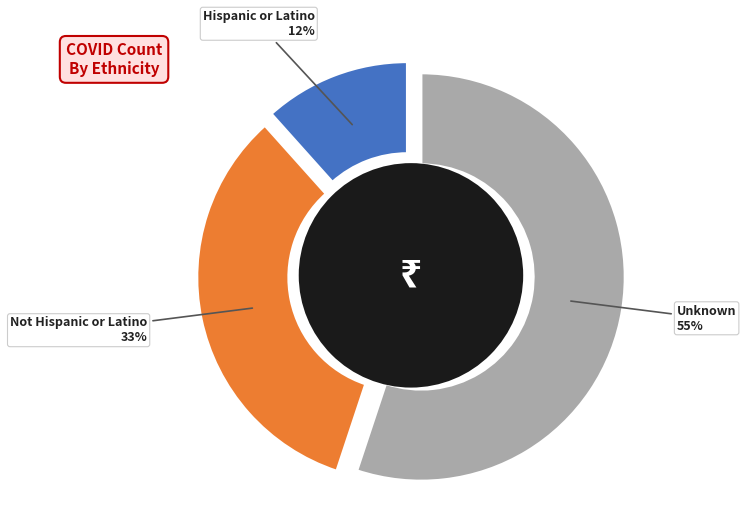

To the nearest percent, what percentage of the pie is Hispanic or Latino?

12%